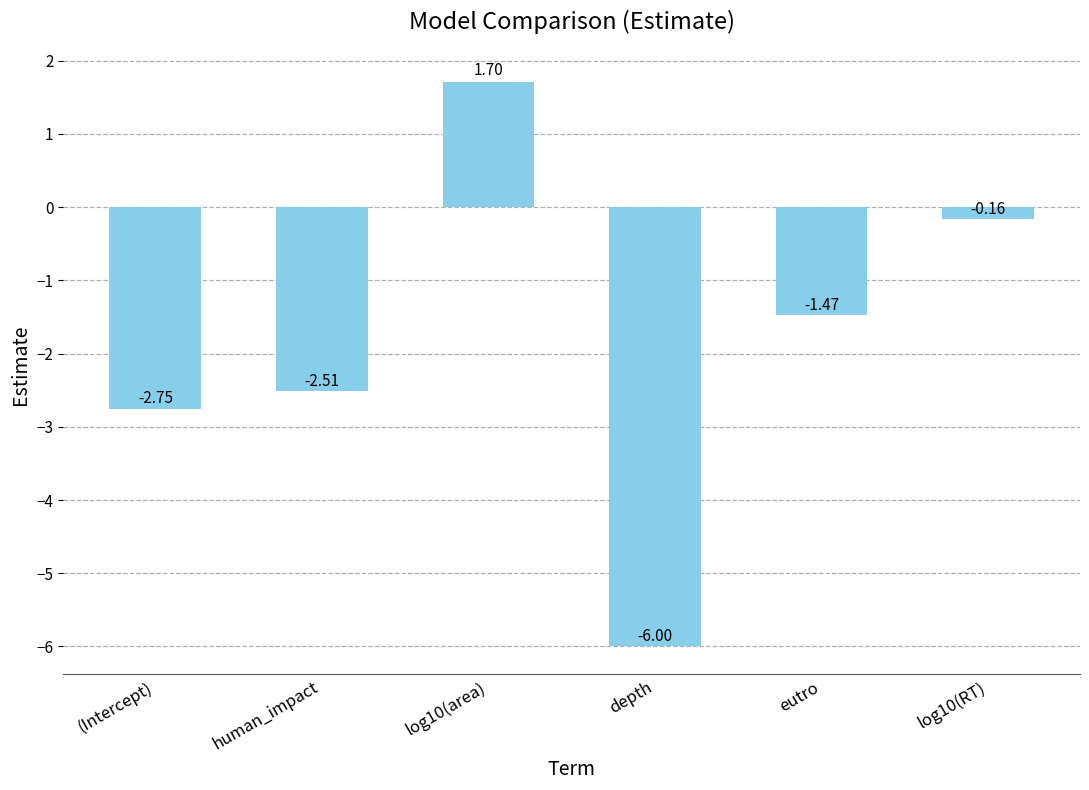

Which category has the highest value across all series?

log10(area)